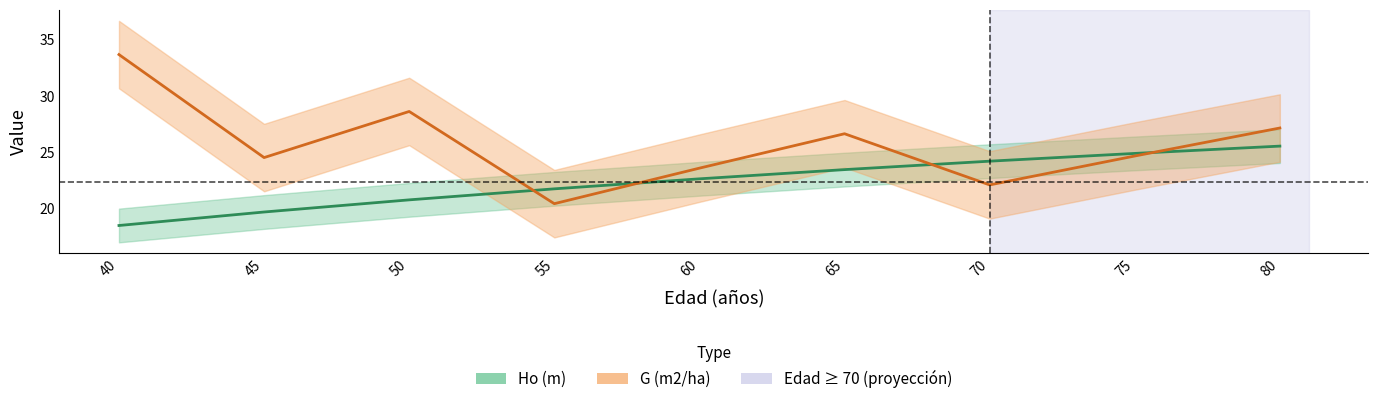

What is the difference between the maximum and minimum values in the G (m2/ha) series?

13.3